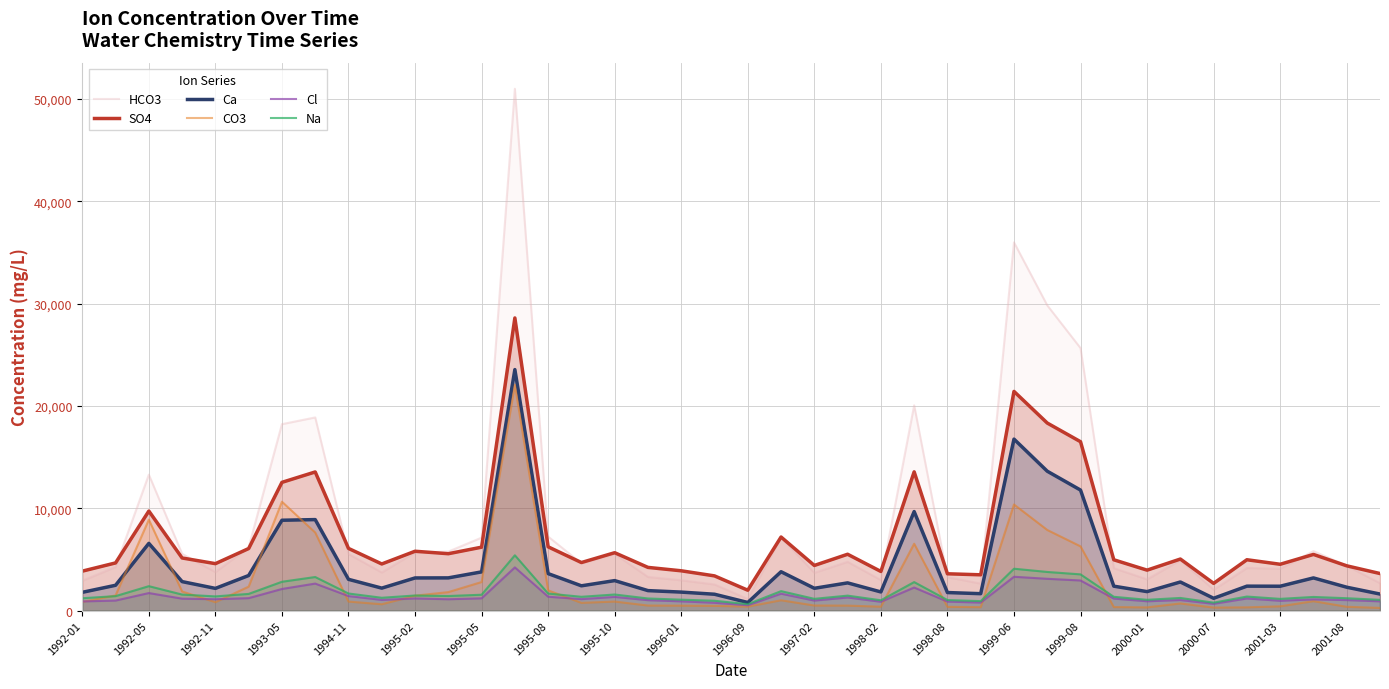

What are all the series names shown in the legend?

HCO3, SO4, Ca, CO3, Cl, Na